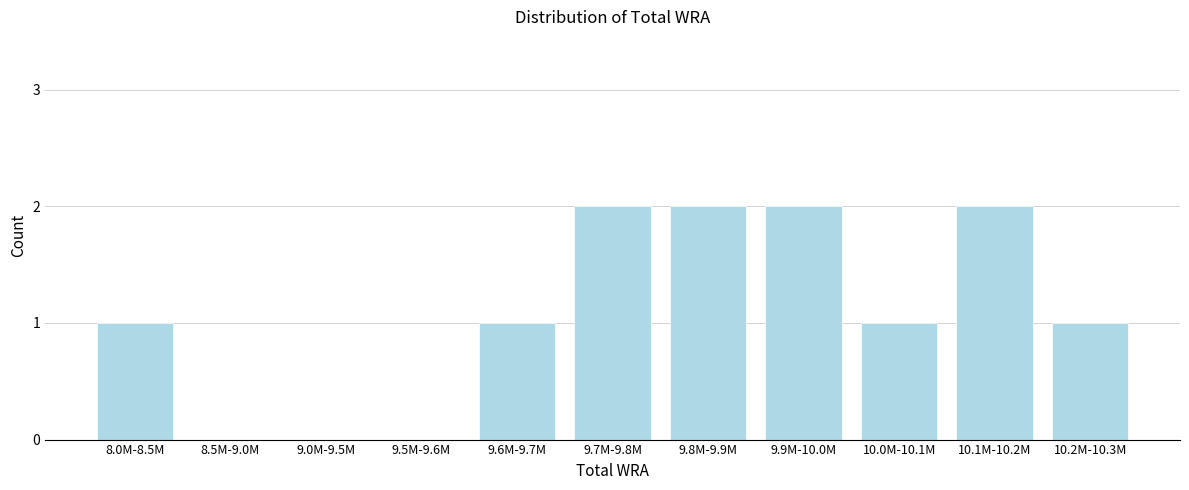

Reading left to right, what are all the values shown in this chart?

8.0M-8.5M=1	8.5M-9.0M=0	9.0M-9.5M=0	9.5M-9.6M=0	9.6M-9.7M=1	9.7M-9.8M=2	9.8M-9.9M=2	9.9M-10.0M=2	10.0M-10.1M=1	10.1M-10.2M=2	10.2M-10.3M=1